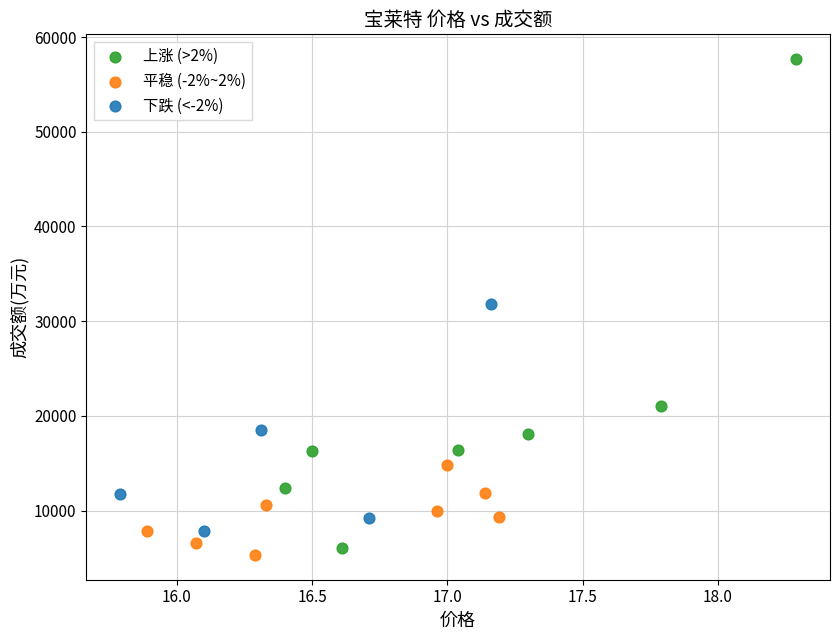

Which series contains the highest Y value?

上涨 (>2%)